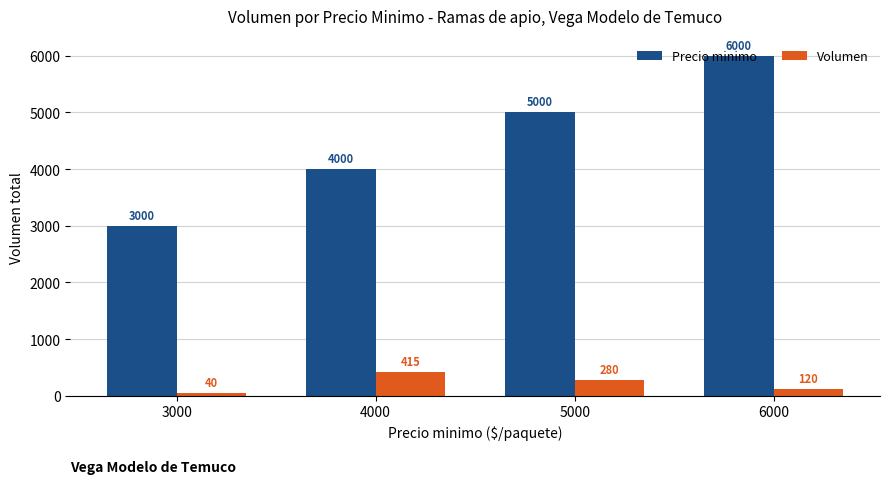

List the series in order of their peak value, highest first.

Precio minimo, Volumen